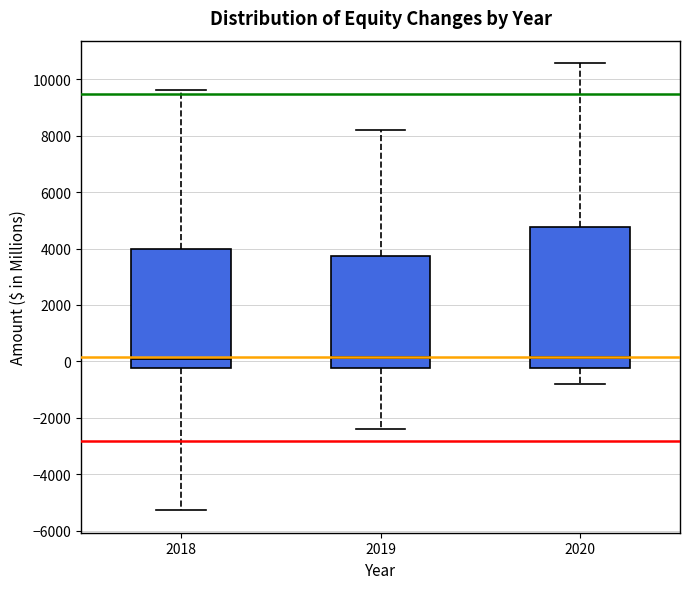

Comparing the boxes themselves (not the whiskers), which one is the tallest?

2020